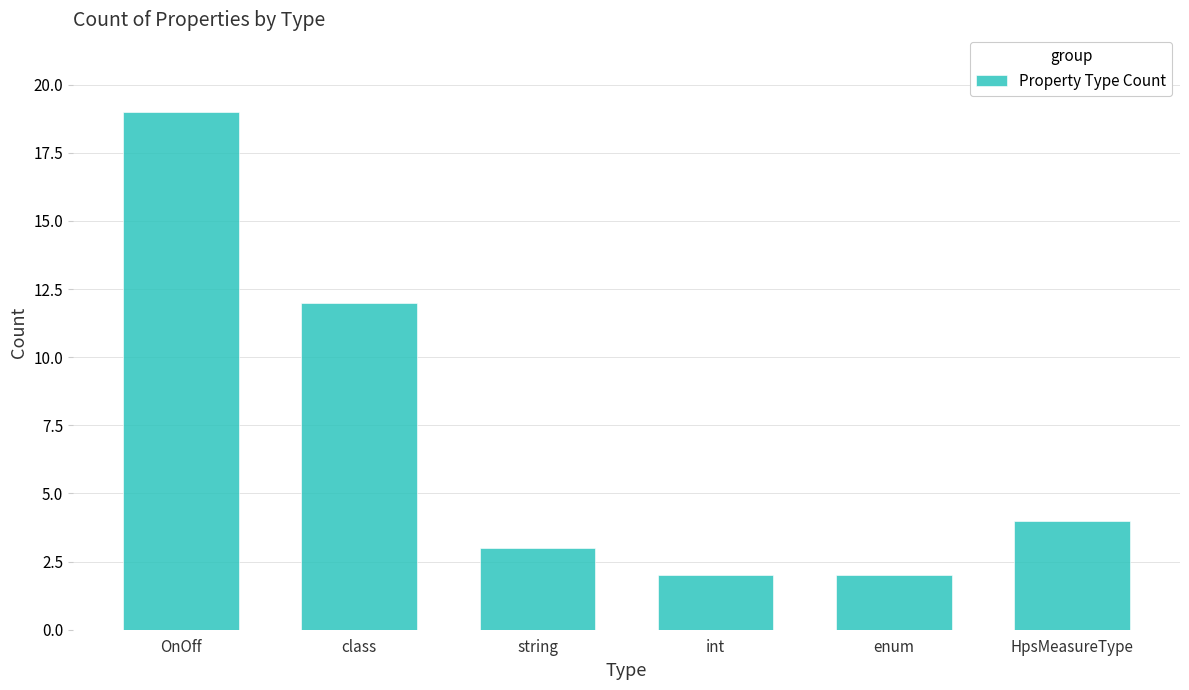

Which category has the highest value across all series?

OnOff